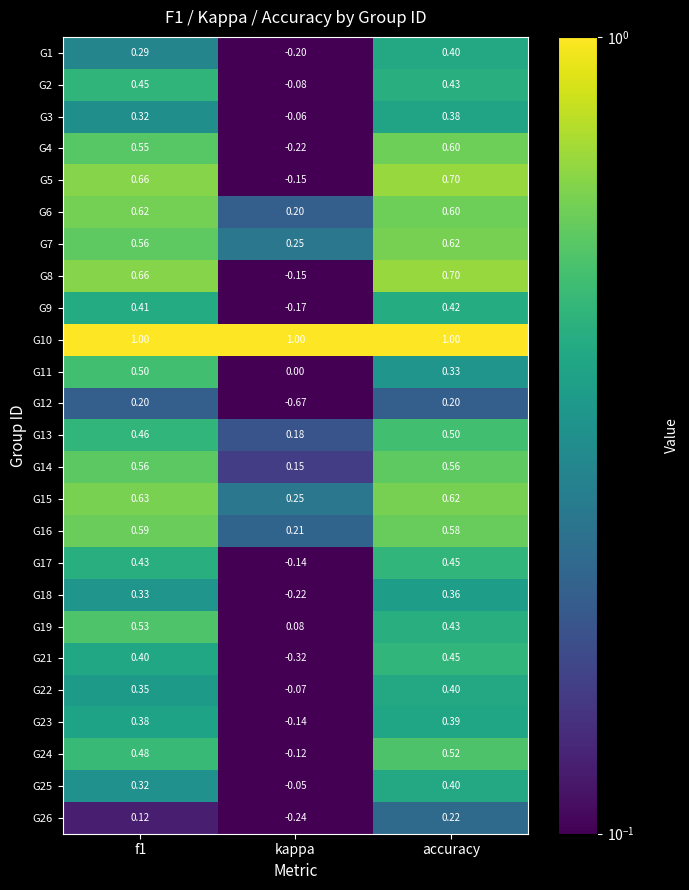

At which category does the chart reach its minimum across all series?

kappa